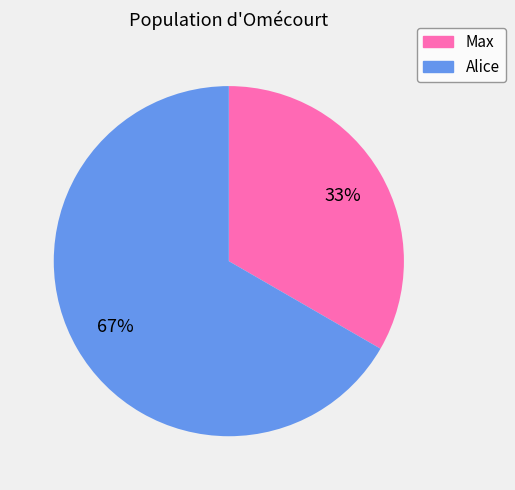

To the nearest percent, what is the average slice percentage?

50%